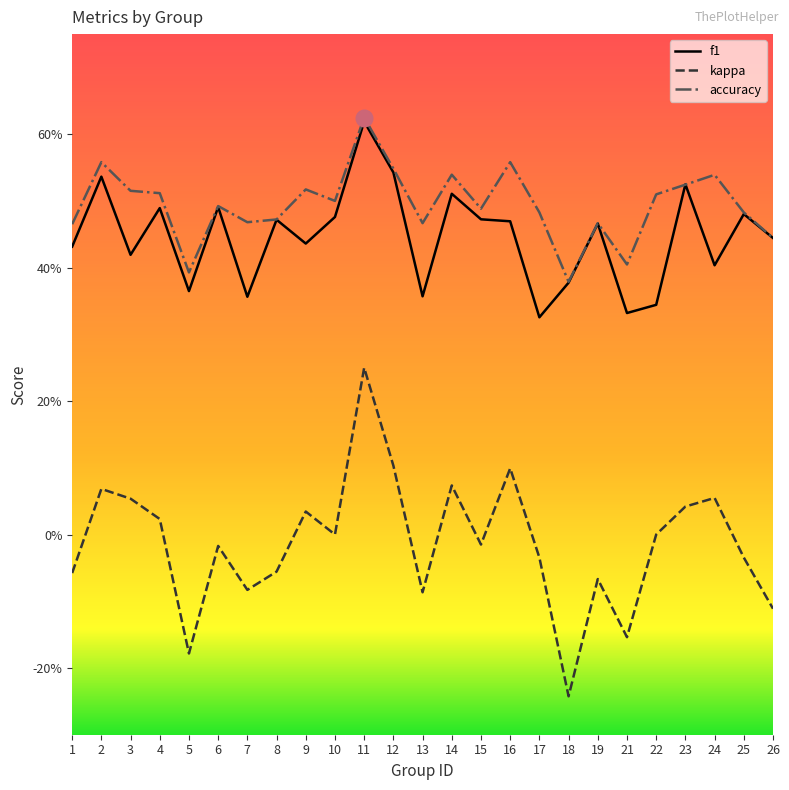

What are all the series names shown in the legend?

f1, kappa, accuracy